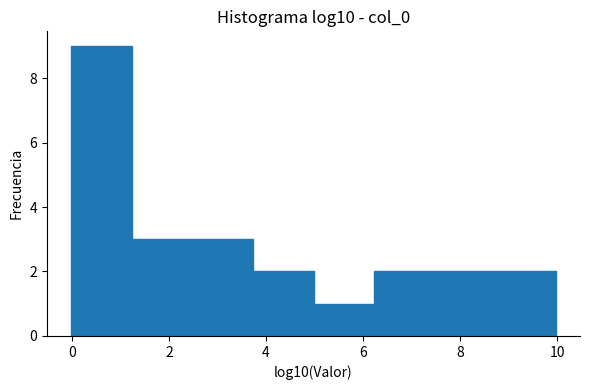

What is the height of the bar covering 5.0 to 6.2 on the x-axis? Neither the bar edges nor the heights are printed on the chart, so give them approximately, as read against the axes.

1